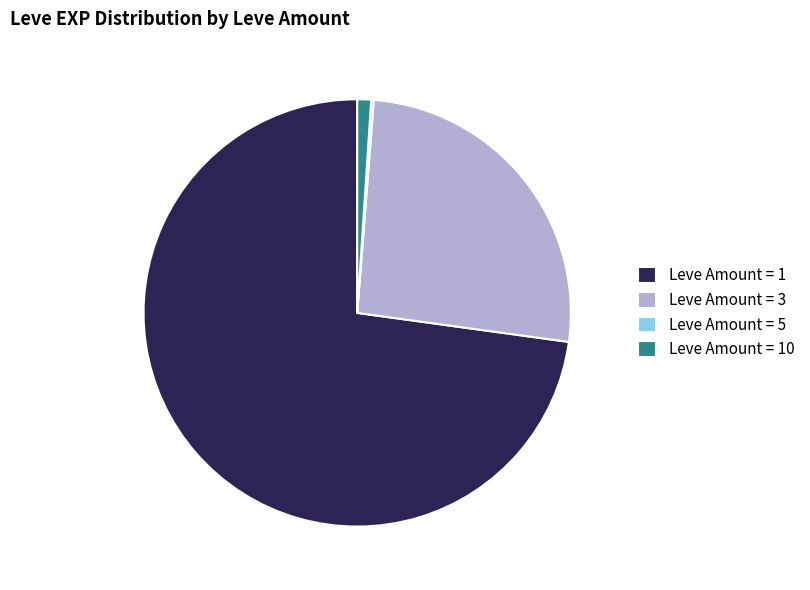

Between Leve Amount = 10 and Leve Amount = 3, which is larger?

Leve Amount = 3